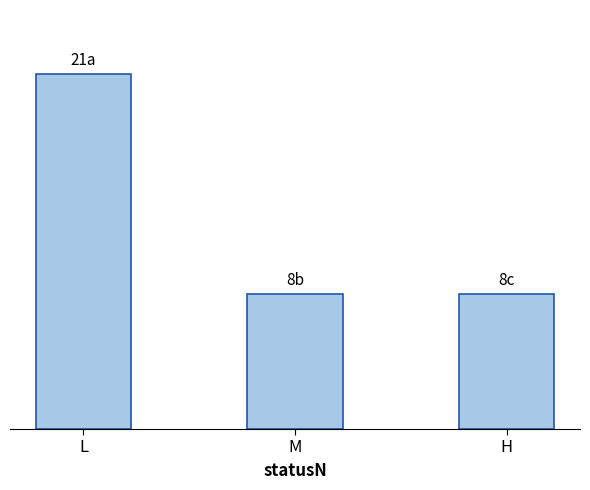

What is the ratio of the value at M to the value at L?

0.4